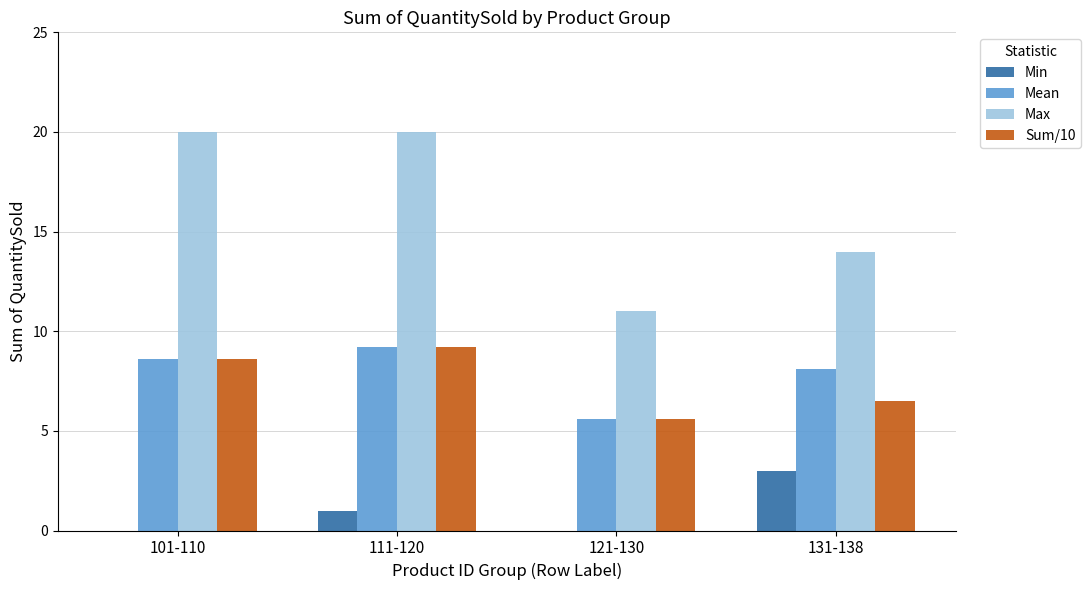

What is the highest value of the Mean series?

9.2